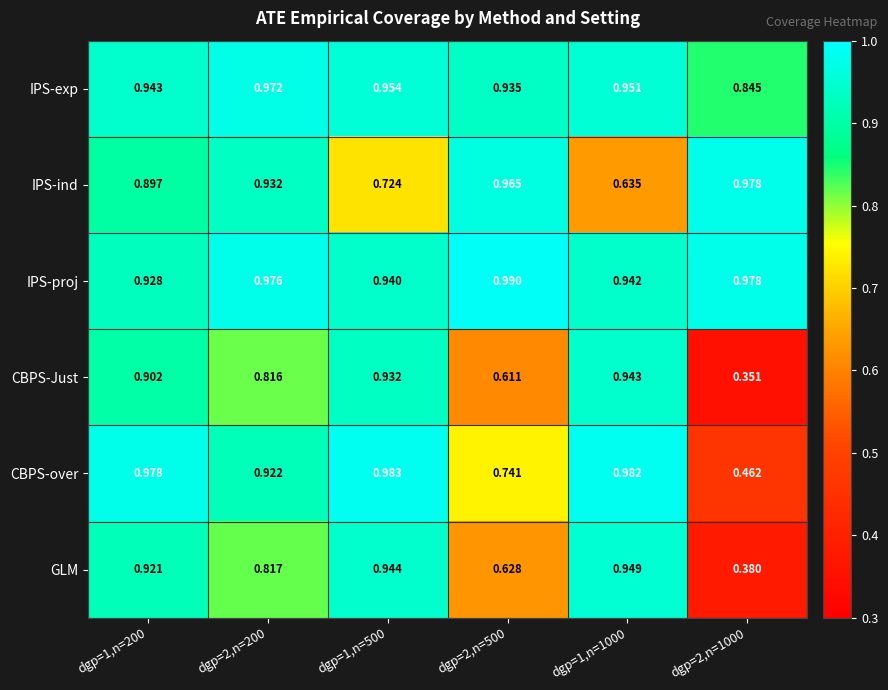

Which series has the largest total across all categories?

IPS-proj